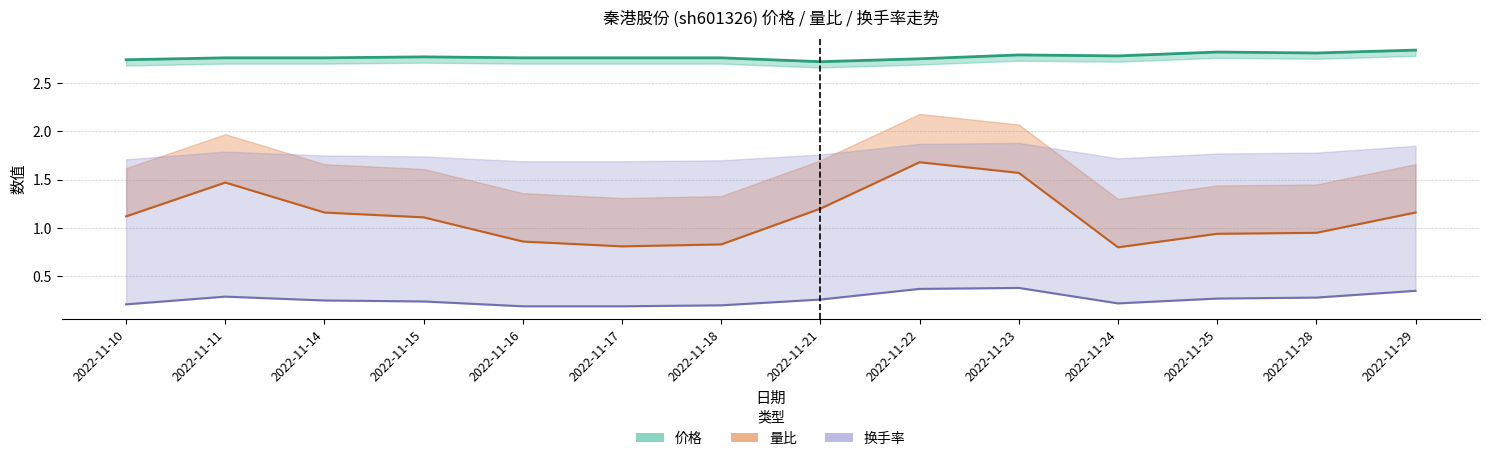

How many 换手率 values are between 0 and 1?

14